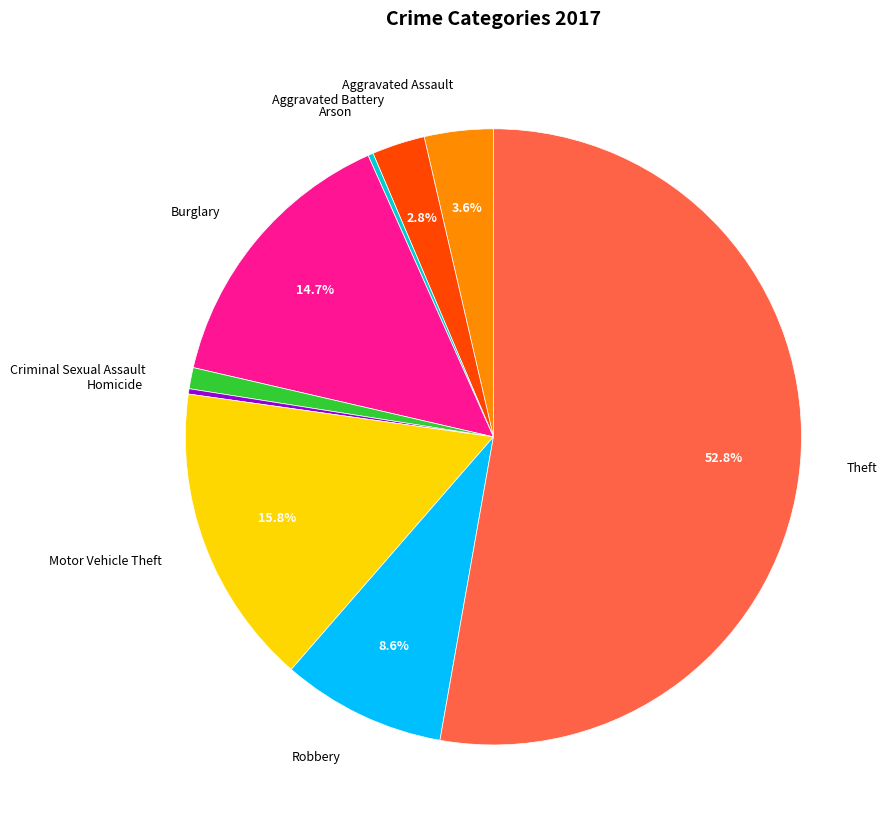

Count the number of slices in the pie.

9